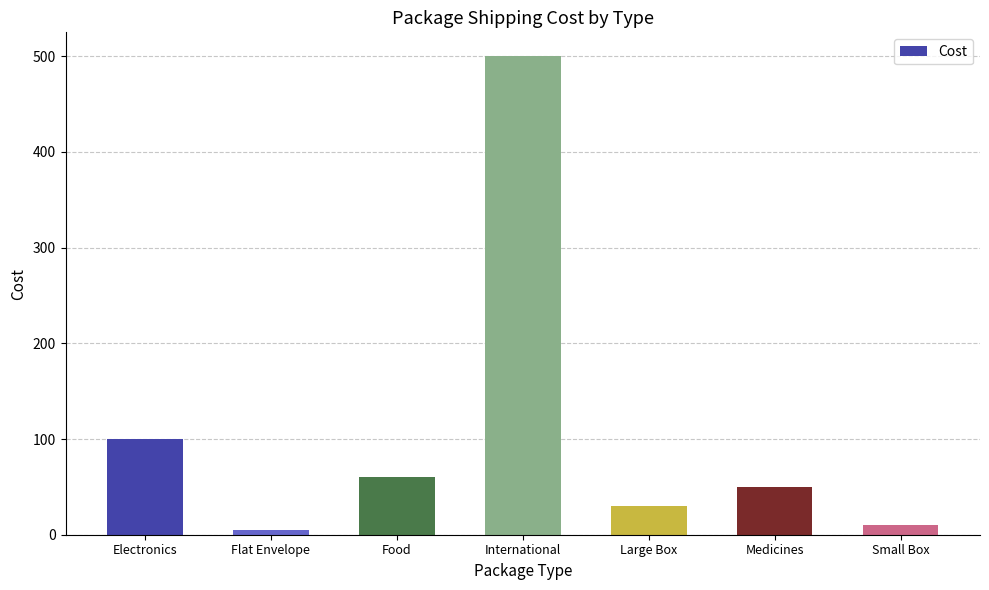

Rank the categories by value from highest to lowest.

International, Electronics, Food, Medicines, Large Box, Small Box, Flat Envelope